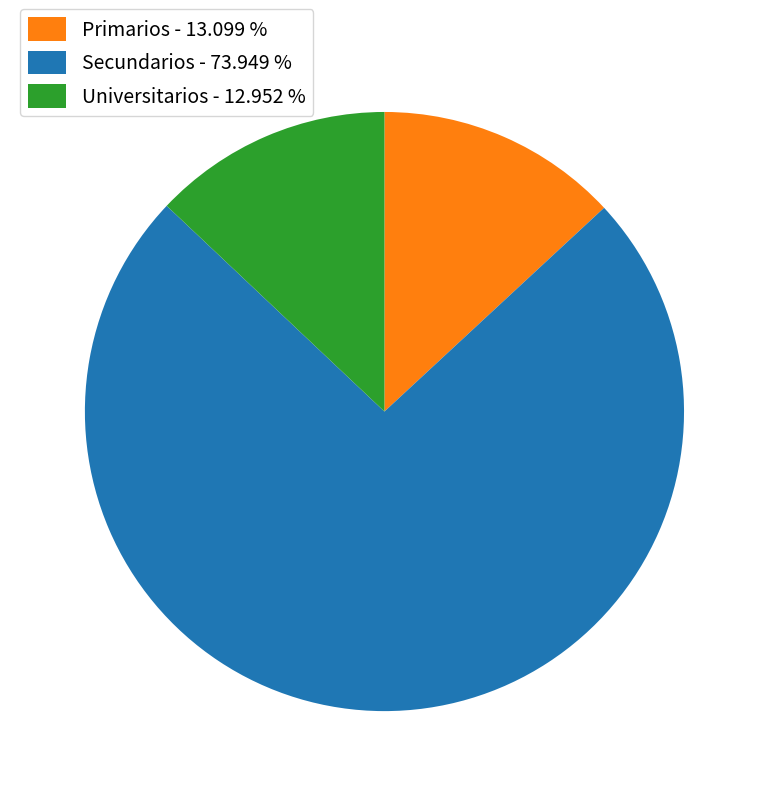

What is the ratio of the value at Secundarios - 73.949 % to the value at Universitarios - 12.952 %?

5.7